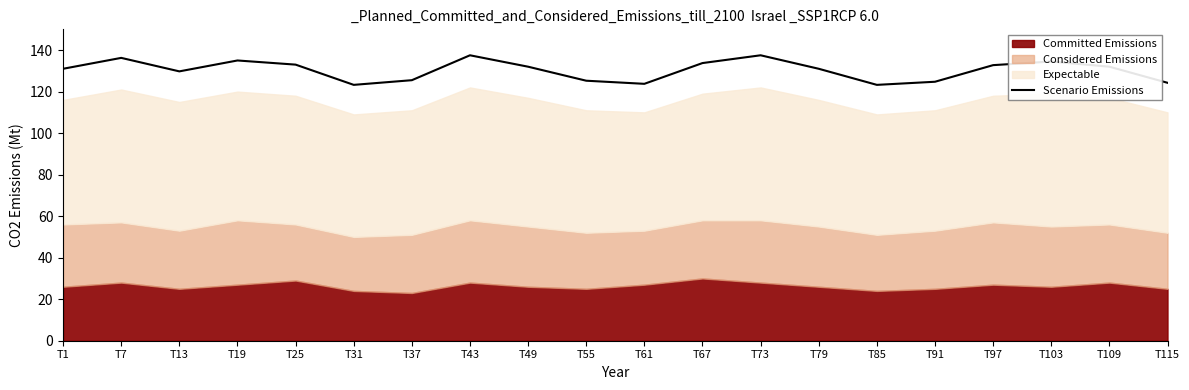

How many data points are above 132?

8